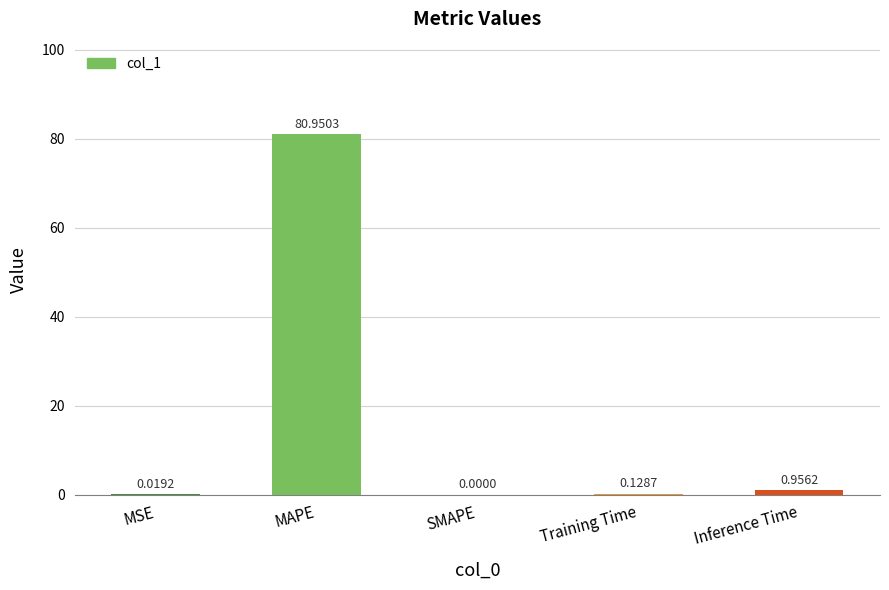

What is the sum of the values at MSE and MAPE?

81.0